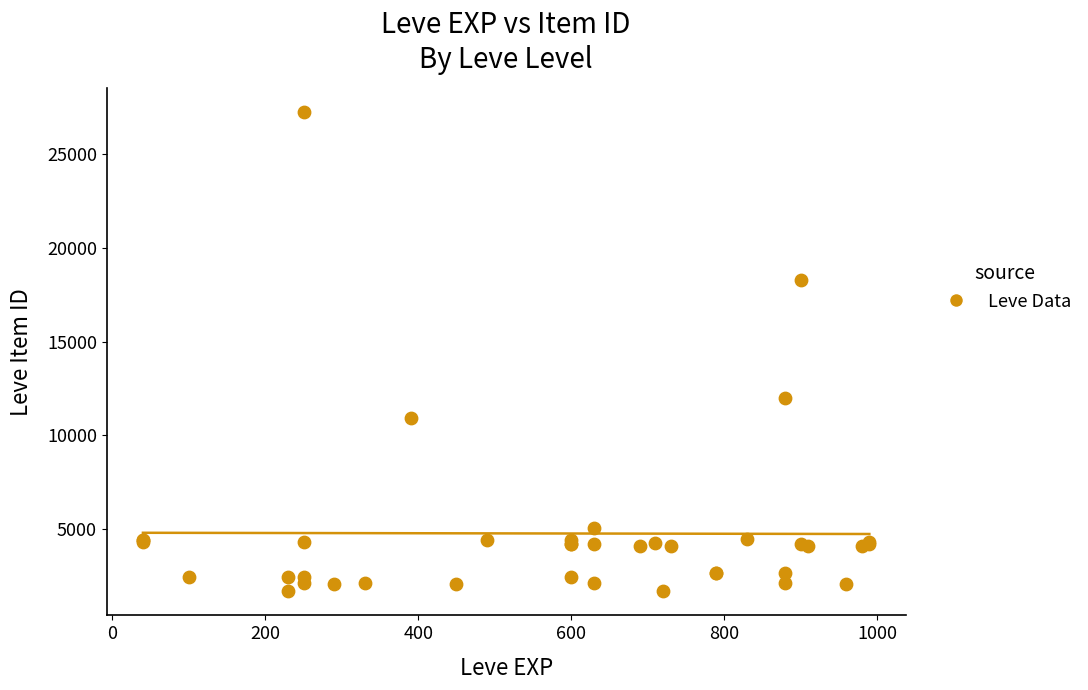

What Y value in the scatter plot is closest to 14448?

12018